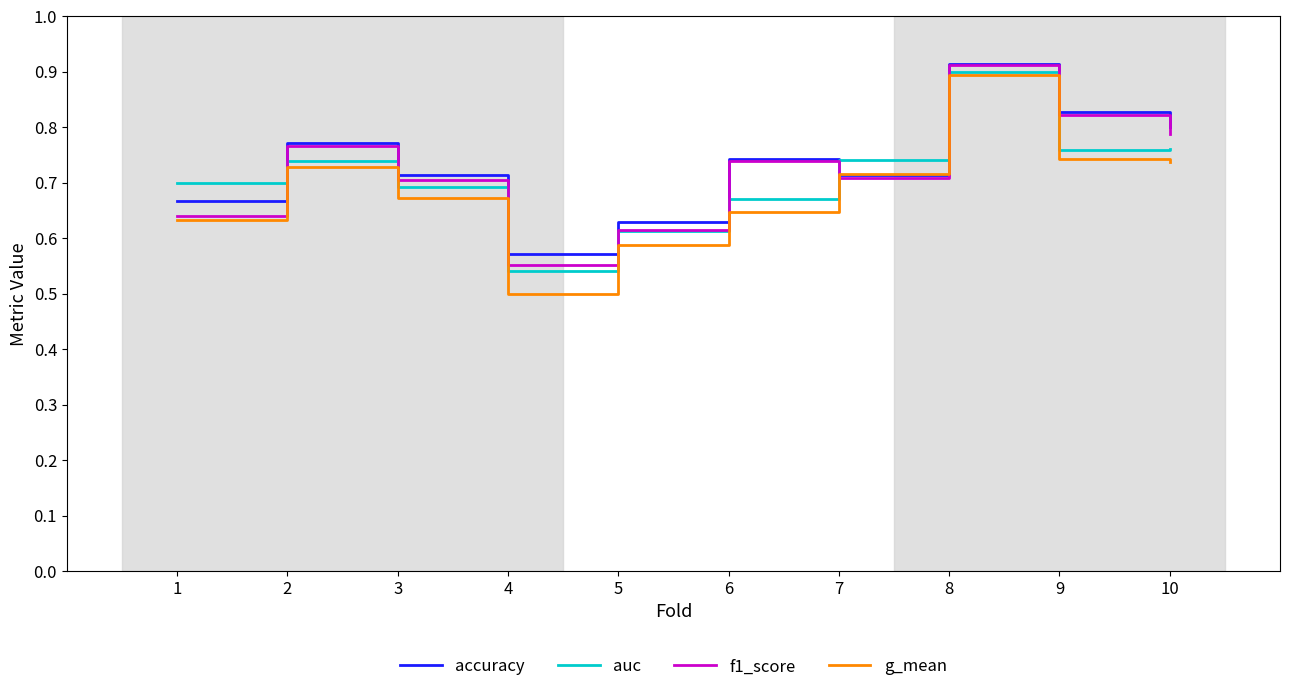

At which label is accuracy closest to 0?

4